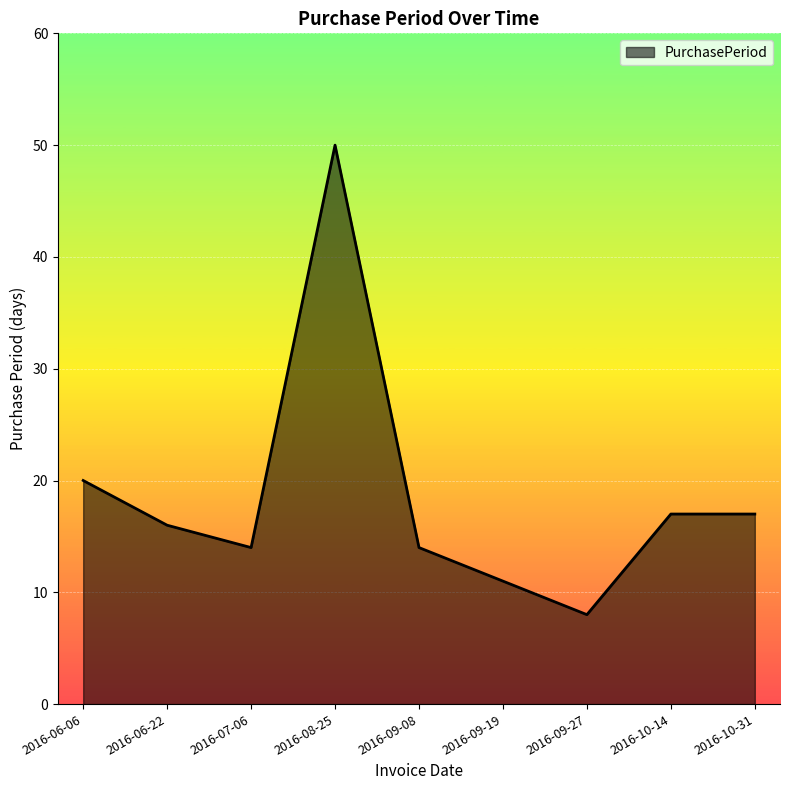

What value does the data have at 2016-08-25?

50